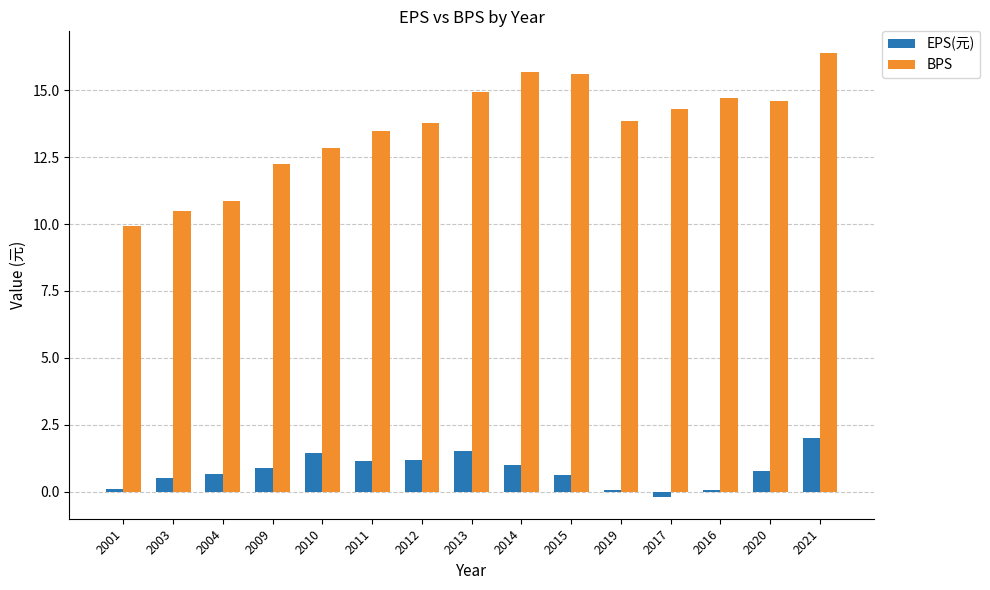

Which series has the largest range (max minus min)?

BPS